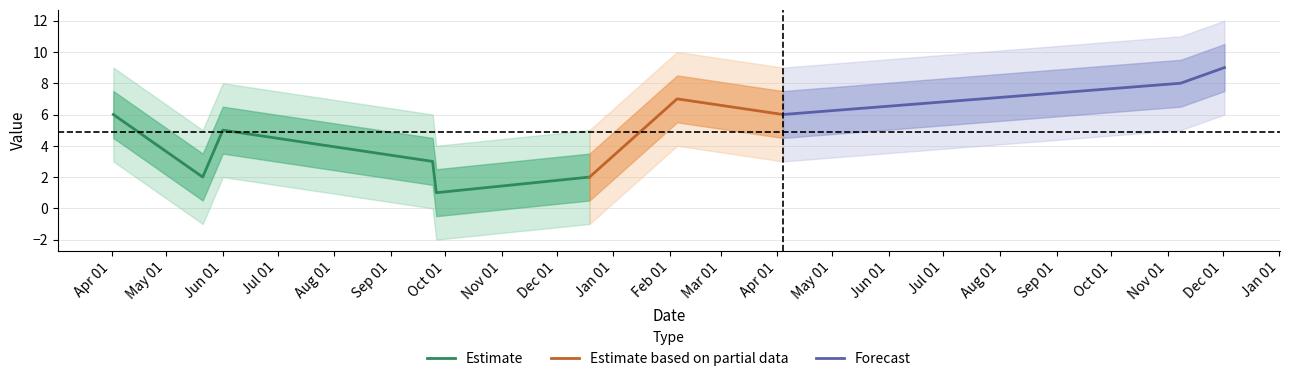

Reading left to right, extract all data points from this chart.

6	2	5	3	1	2	7	6	8	9